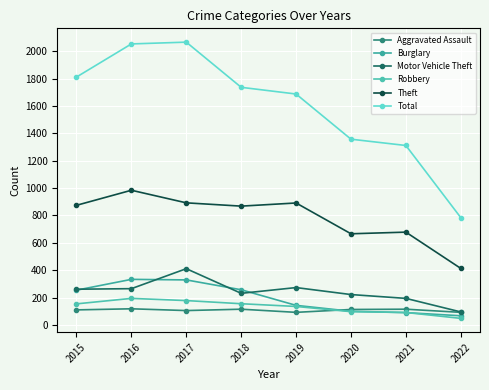

Between 2015 and 2021, which series saw the biggest shift?

Total